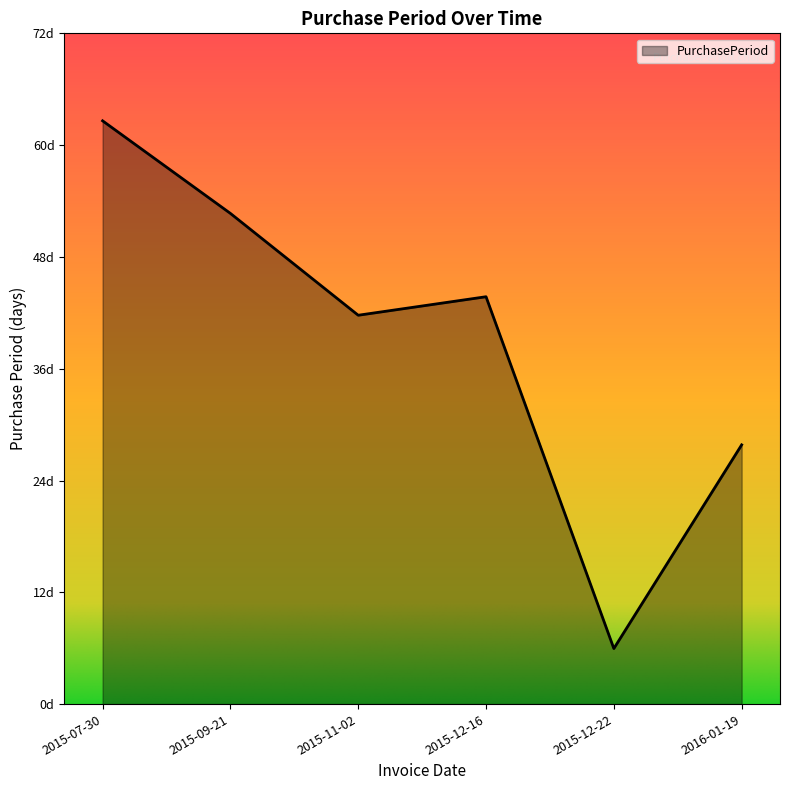

Which category has the lowest value across all series?

2015-12-22